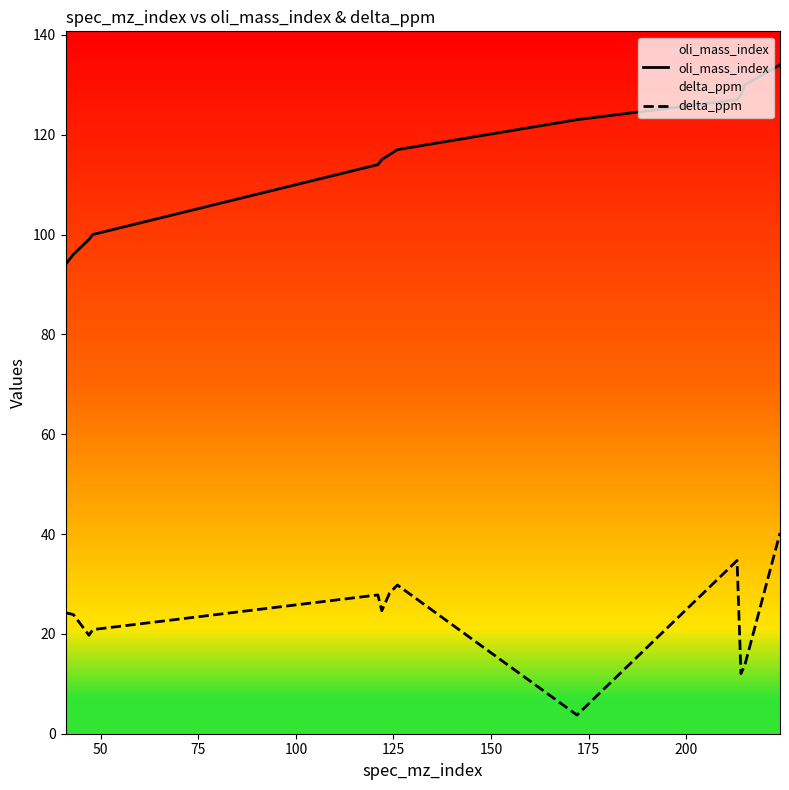

True or false: delta_ppm and oli_mass_index cross at least once.

False